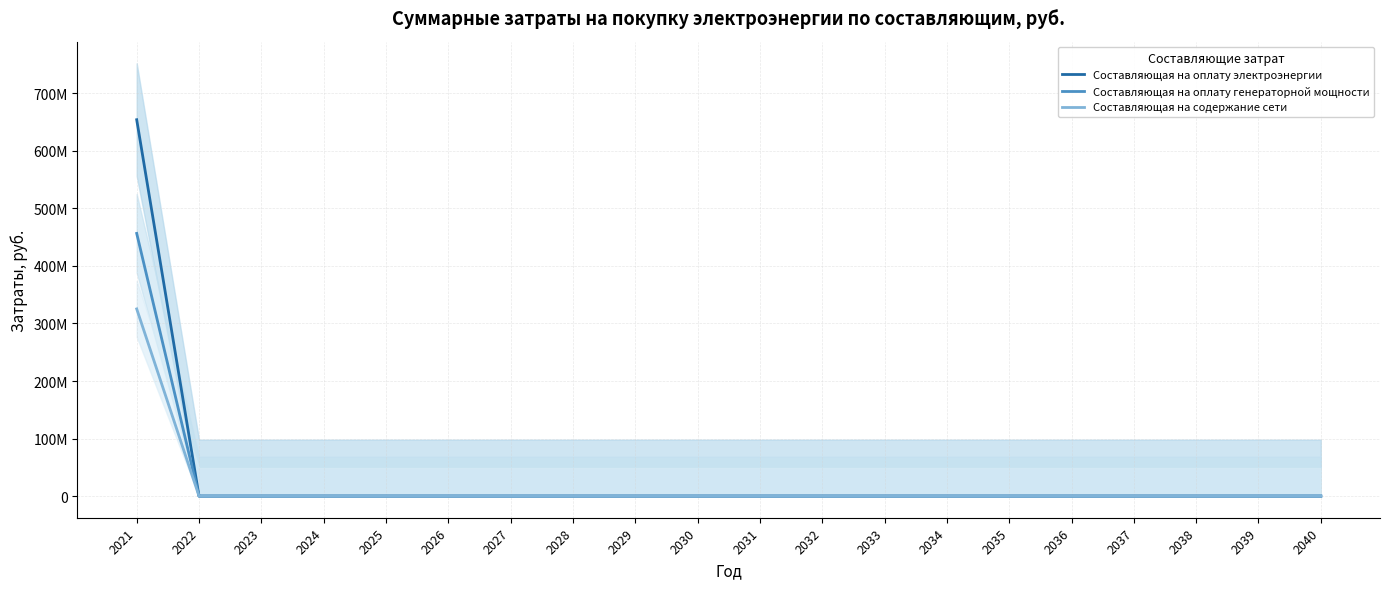

Between 2027 and 2032, which series saw the biggest shift?

Составляющая на оплату электроэнергии